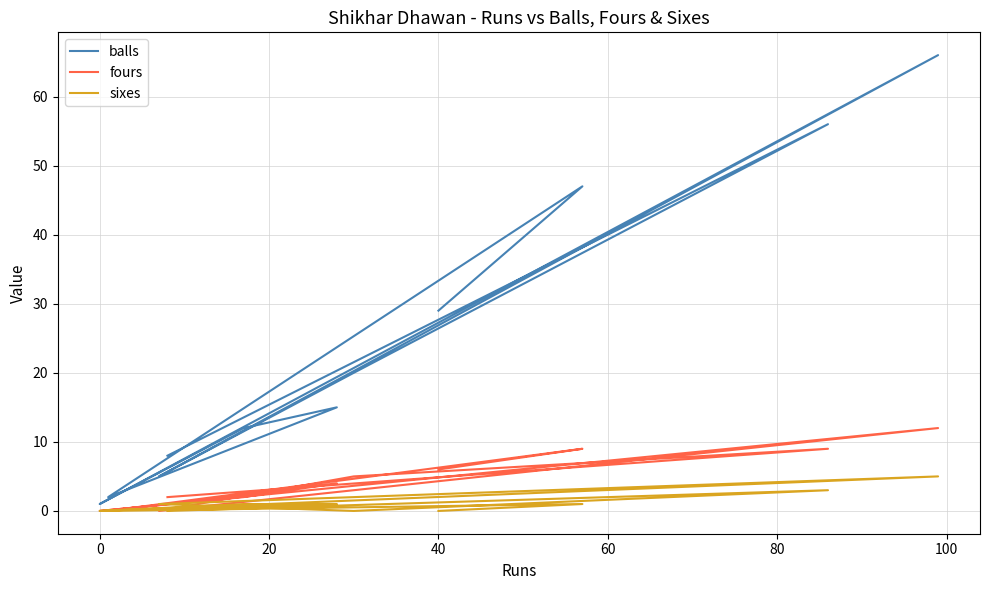

True or false: sixes has a value of 1 at 0.

False